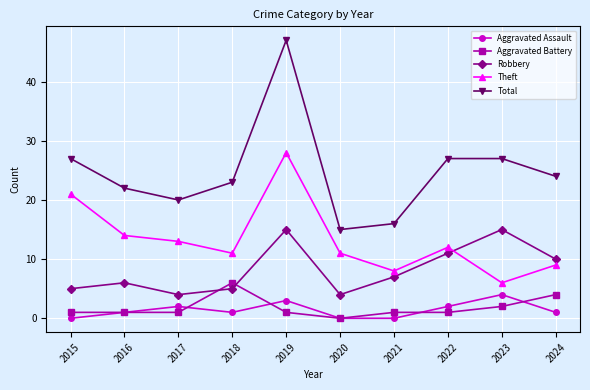

How many lines are shown in the chart?

5